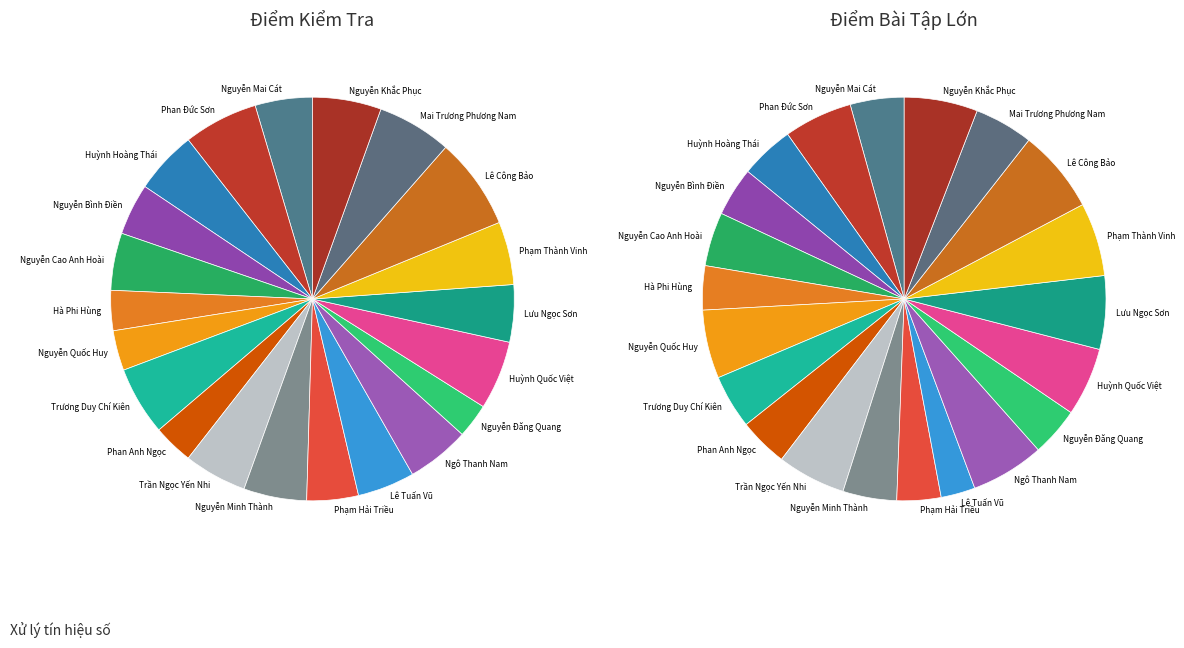

Does any single category account for the majority?

No